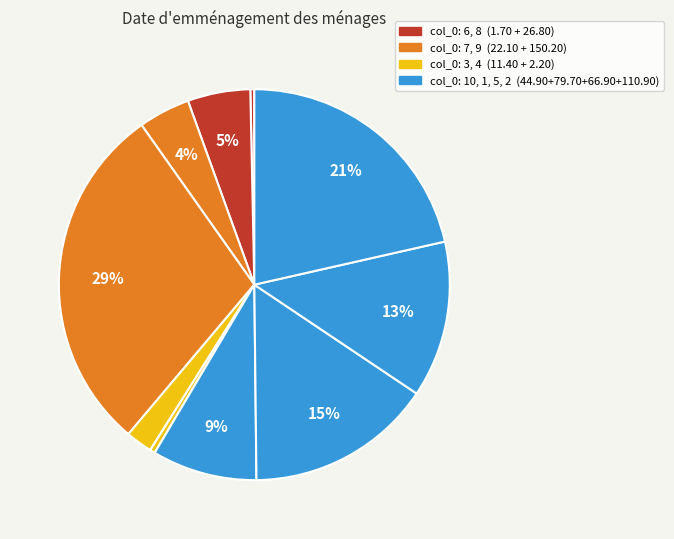

How many segments does this pie chart have?

10